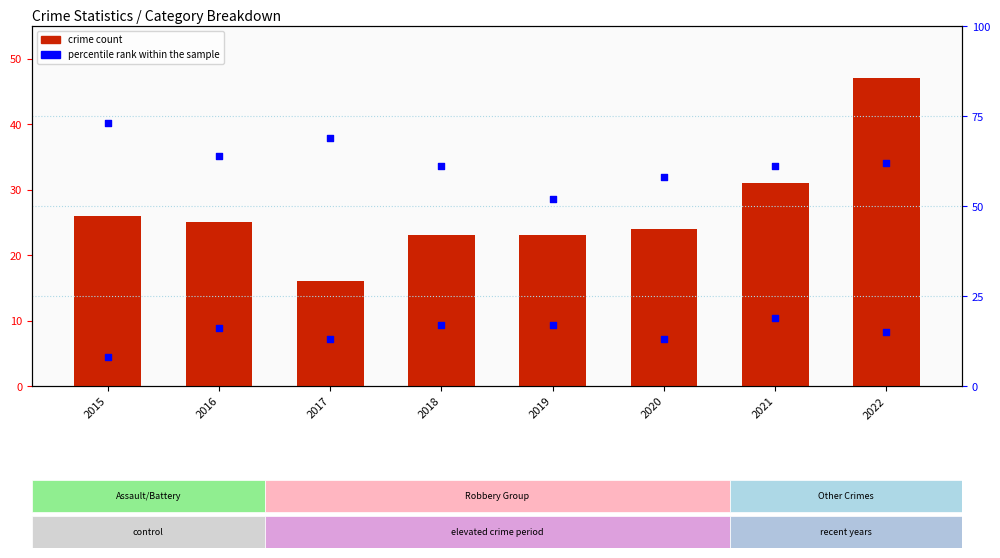

What are all the series names shown in the legend?

crime count, percentile rank within the sample